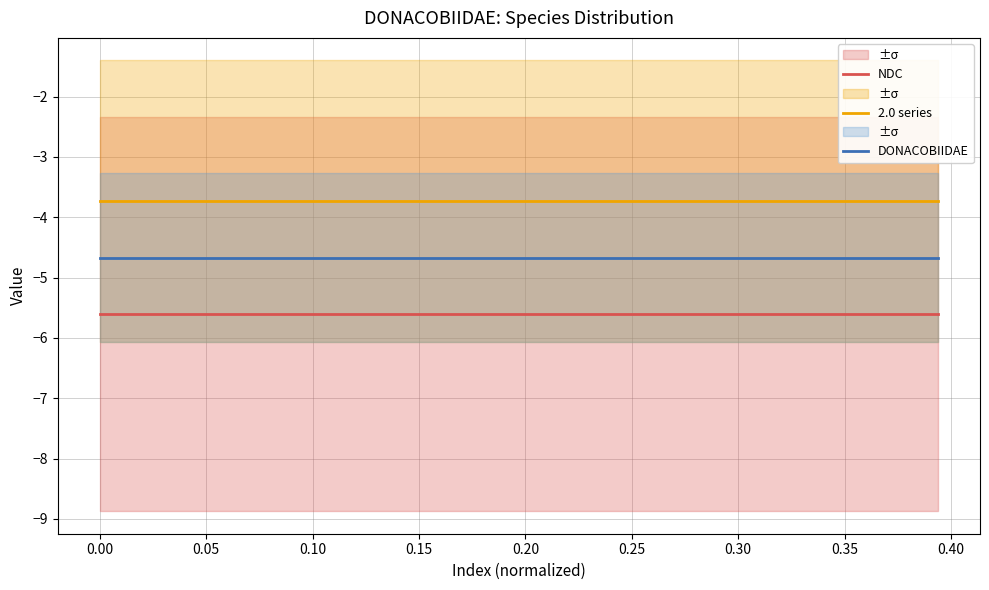

True or false: 2.0 series has more than 1 interior local peaks.

False